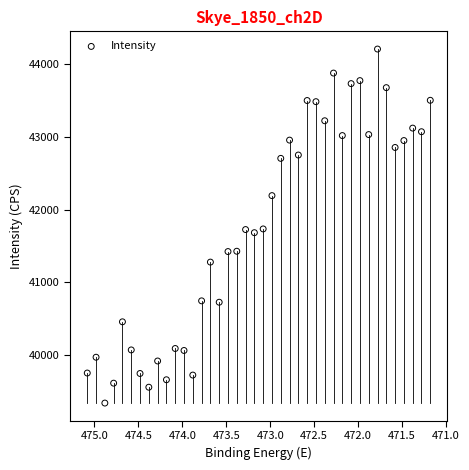

What is the range of X values (max minus min)?

3.9